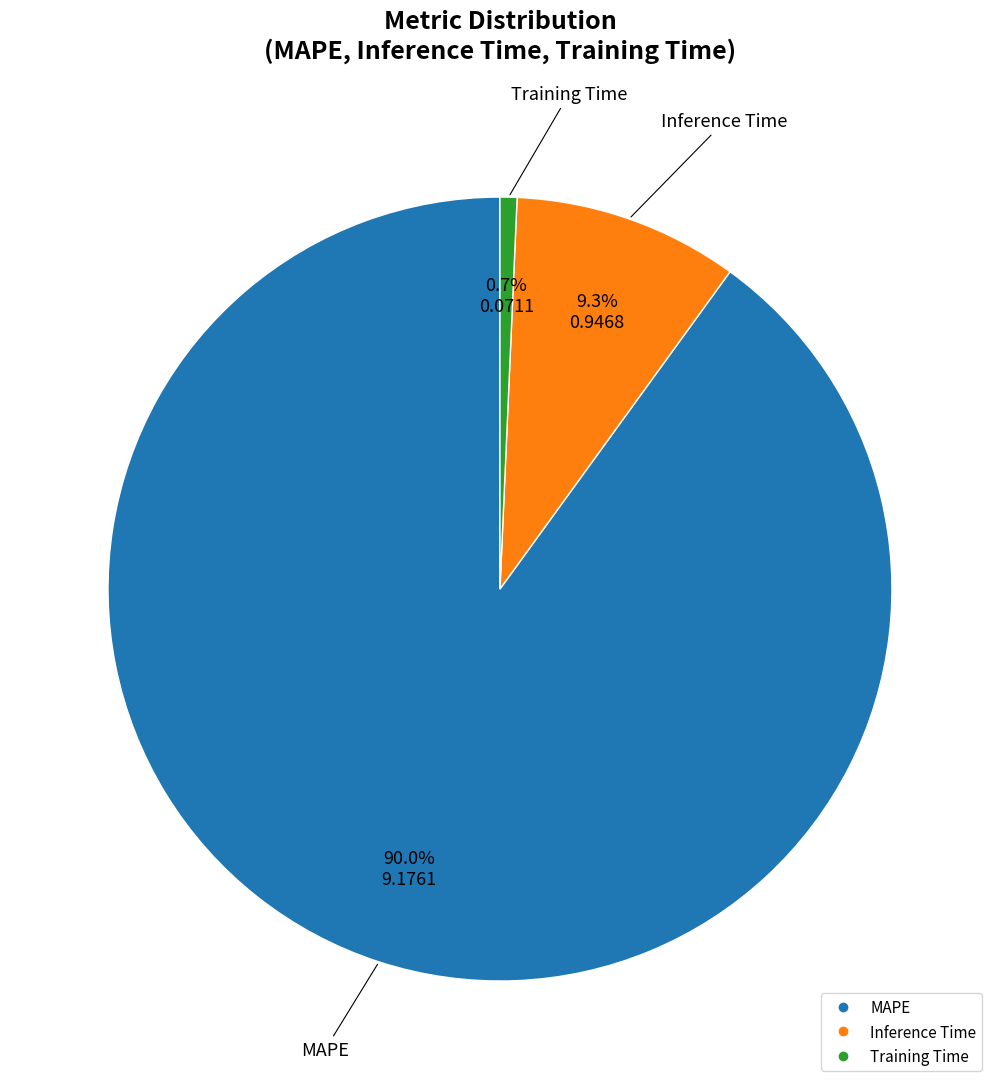

Rank the categories by value from highest to lowest.

MAPE, Inference Time, Training Time